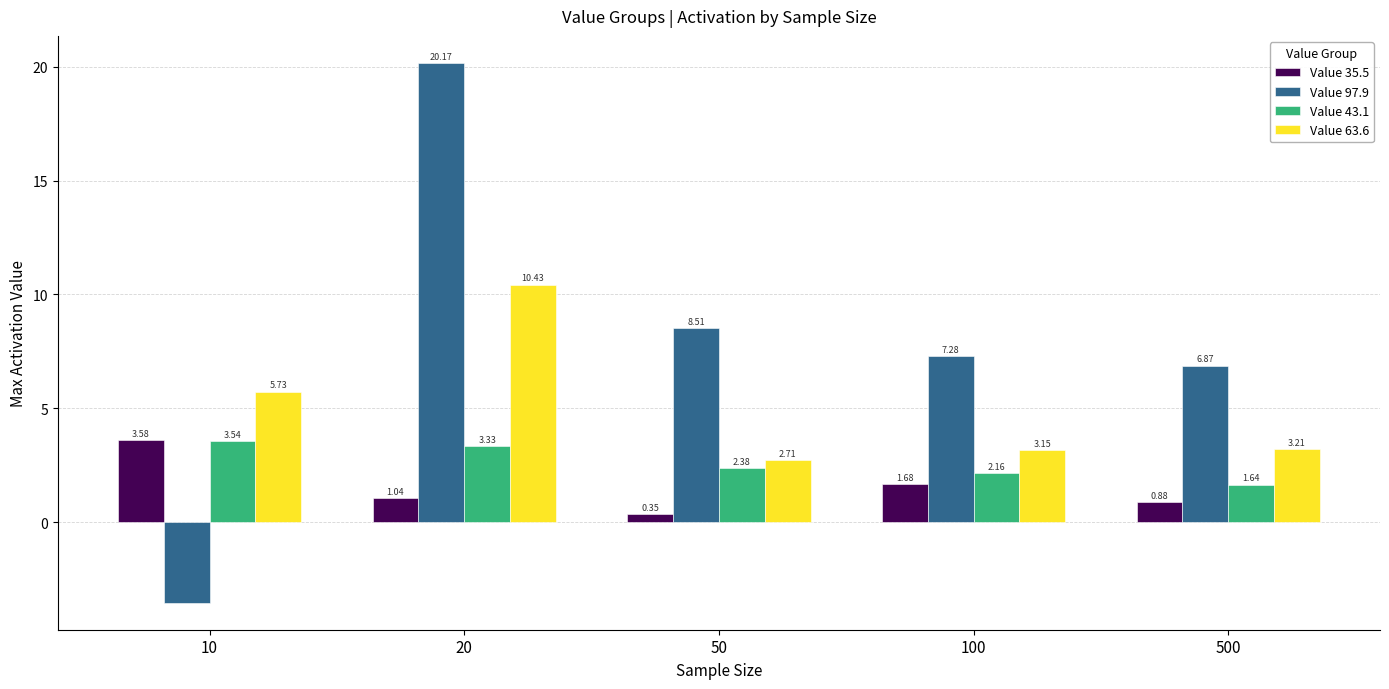

Rank the series by their maximum value, from highest to lowest.

Value 97.9, Value 63.6, Value 35.5, Value 43.1